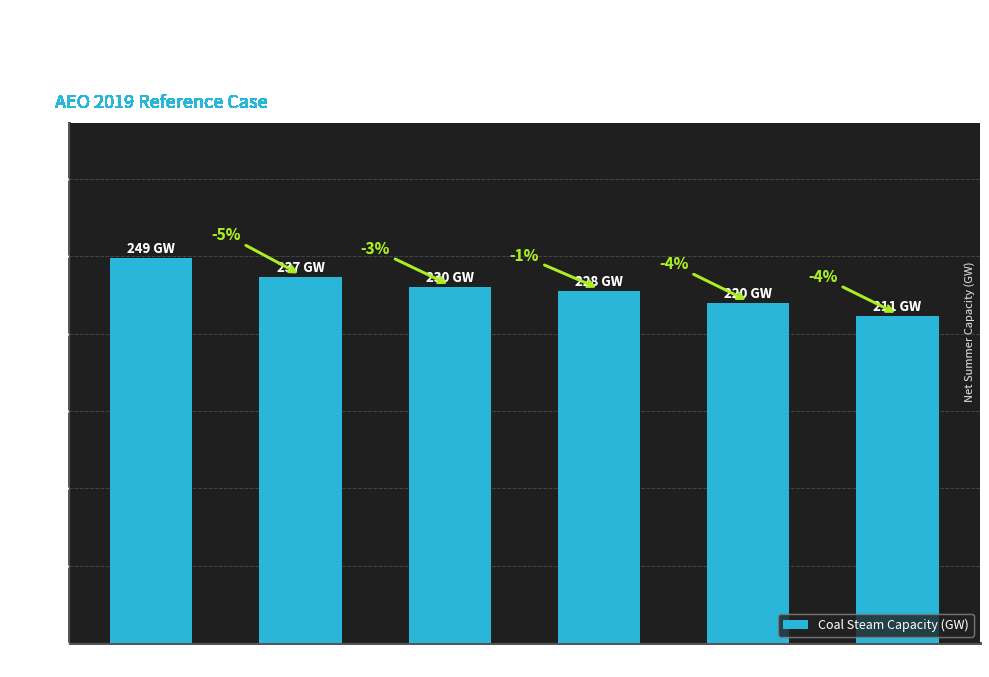

List the labels in order of value, smallest first.

2022, 2021, 2020, 2019, 2018, 2017